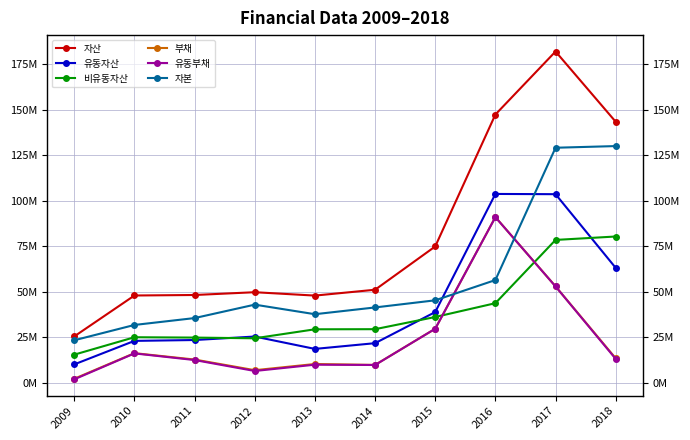

How many intersections are there between 비유동자산 and 유동부채?

2